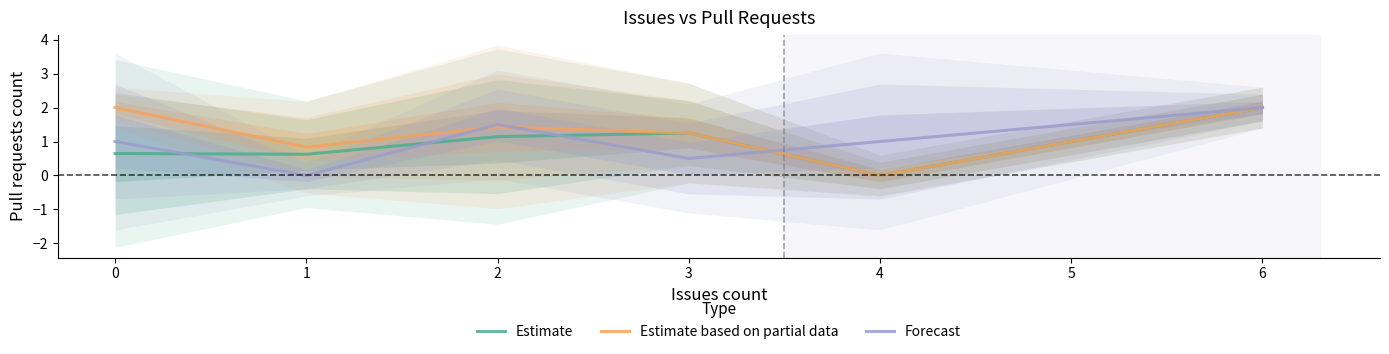

At which label does Estimate reach its minimum?

4